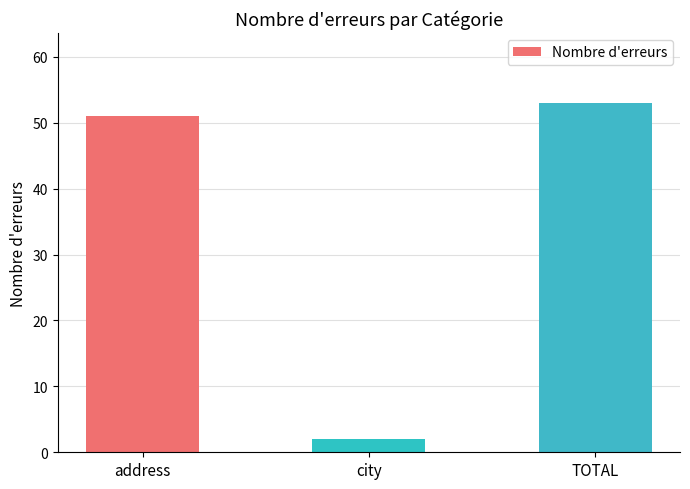

Reading left to right, extract all data points from this chart.

address=51	city=2	TOTAL=53